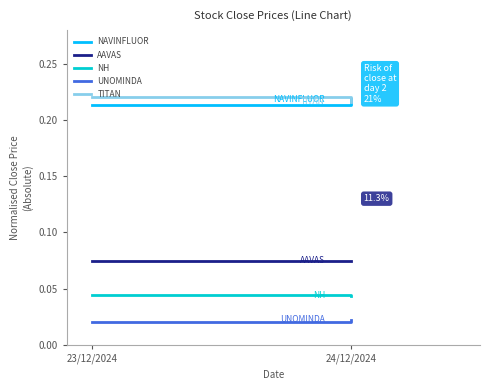

At how many categories does at least one series exceed 0?

2